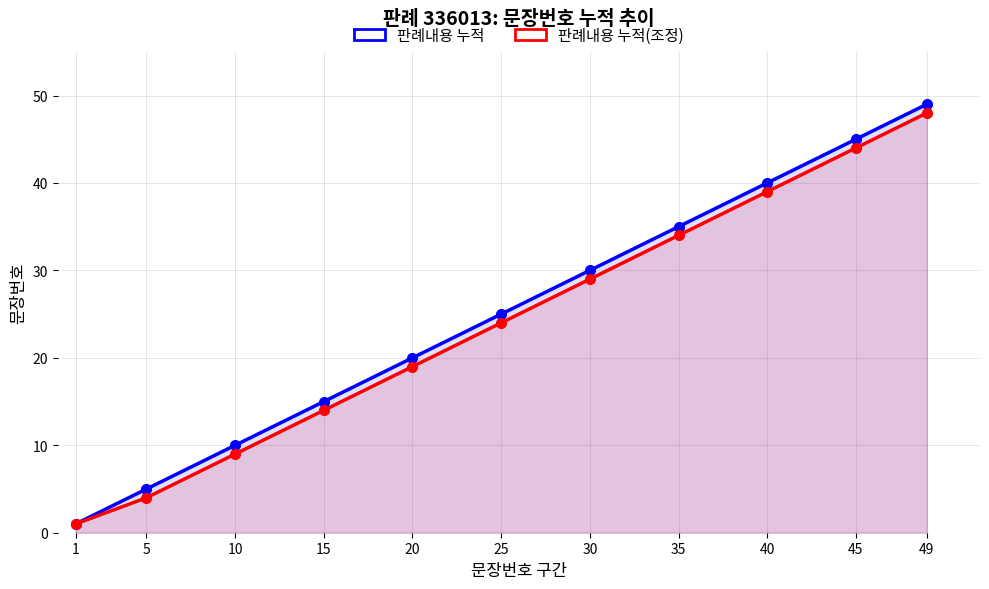

Reading left to right, what are all the values shown in this chart?

판례내용 누적: 1	5	10	15	20	25	30	35	40	45	49
판례내용 누적(조정): 1	4	9	14	19	24	29	34	39	44	48